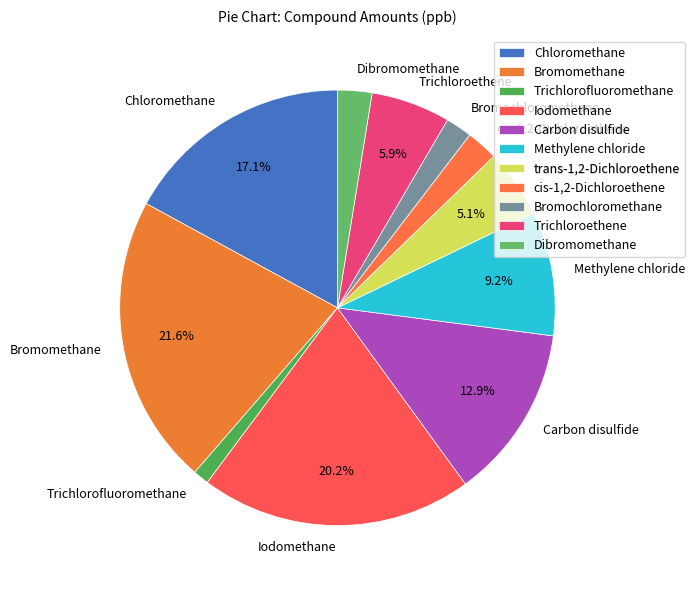

Do trans-1,2-Dichloroethene and Bromomethane together represent more than half of the pie?

No